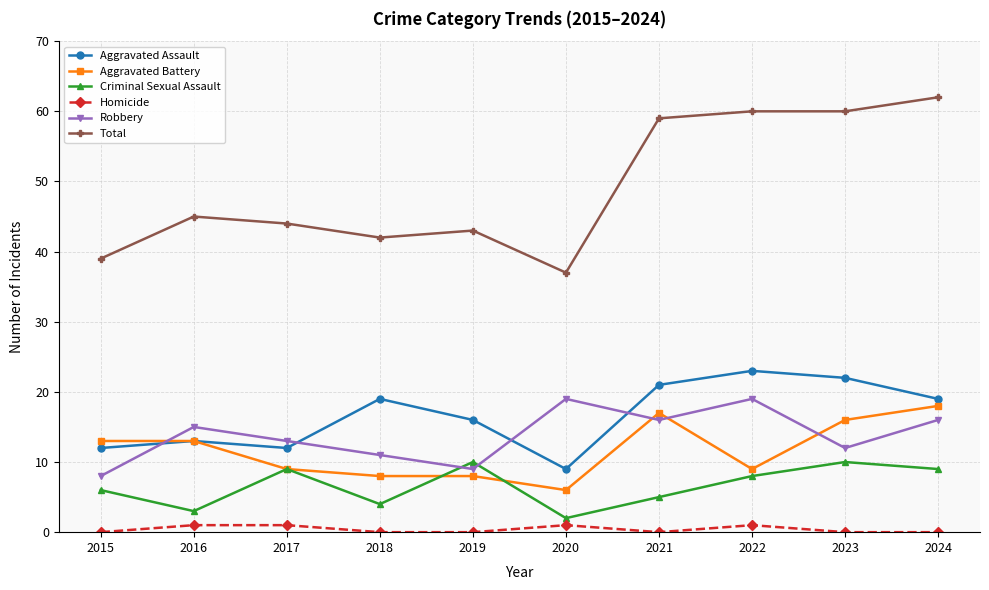

How many lines are shown in the chart?

6